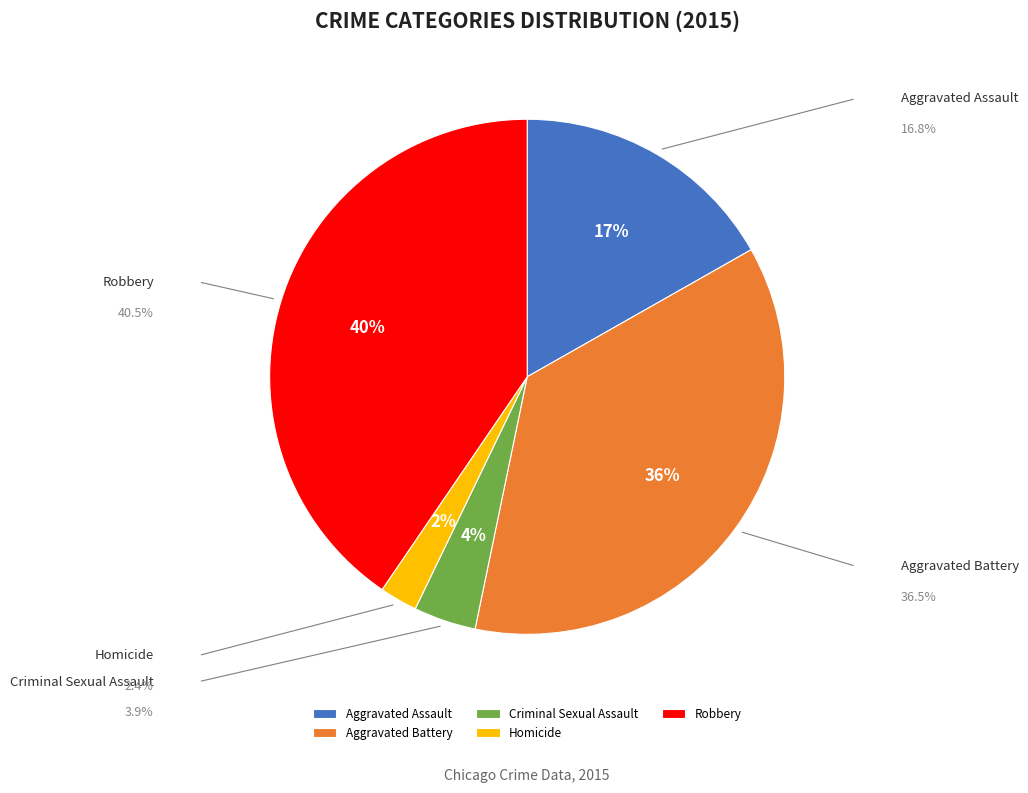

How many slices are in this pie chart?

5